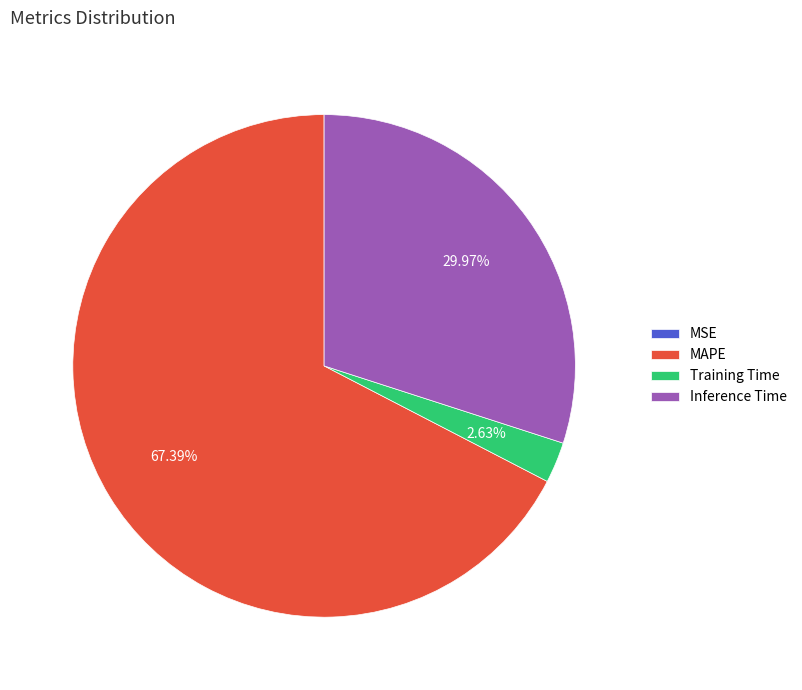

To the nearest percent, what portion does MAPE represent?

67%